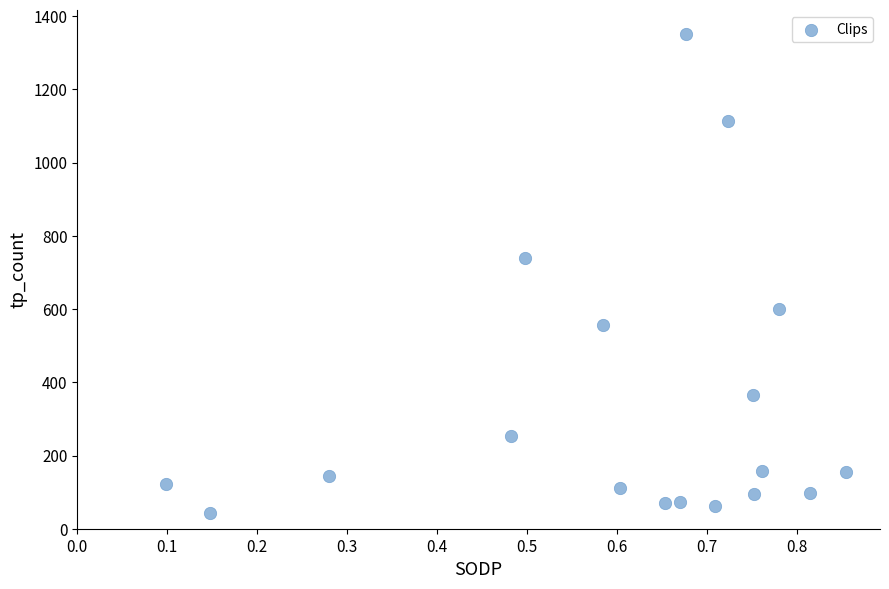

What Y value in the scatter plot is closest to 697?

740